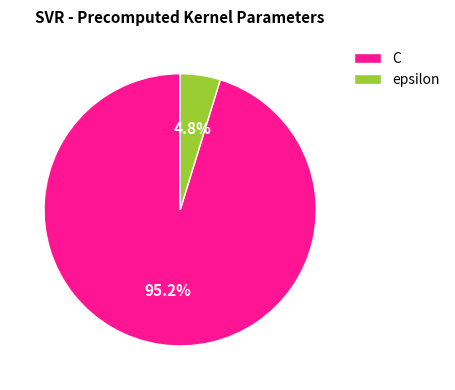

What percentage is NOT represented by epsilon?

95.2%